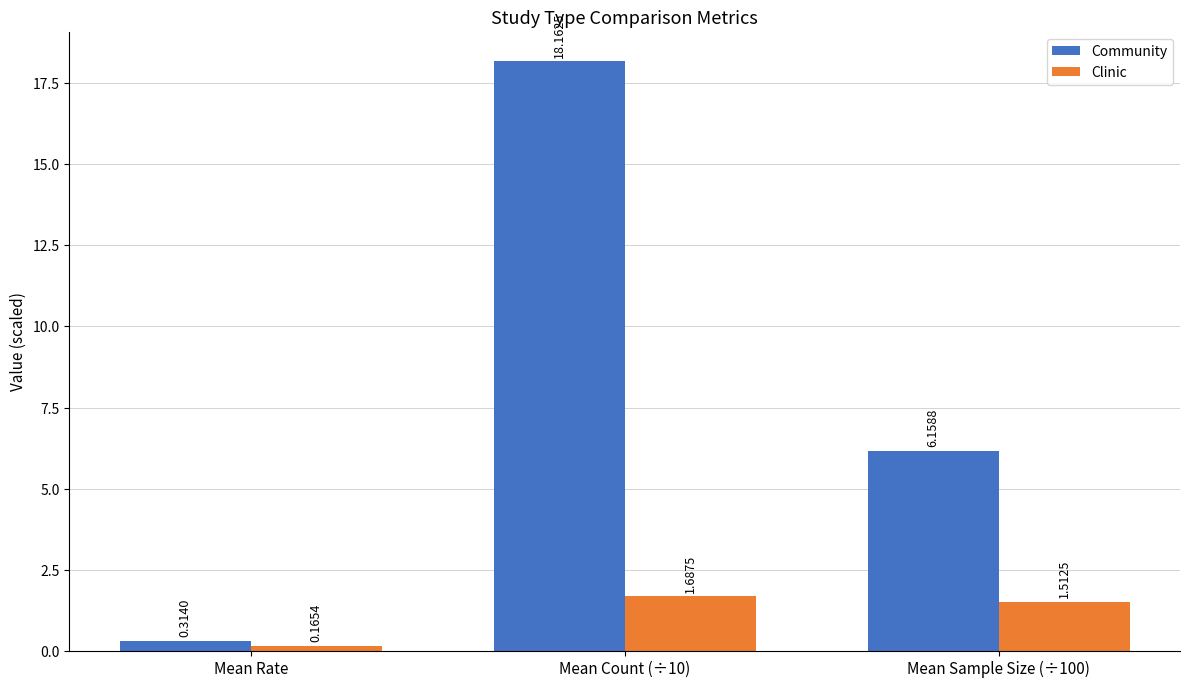

At which label does Clinic reach its minimum?

Mean Rate